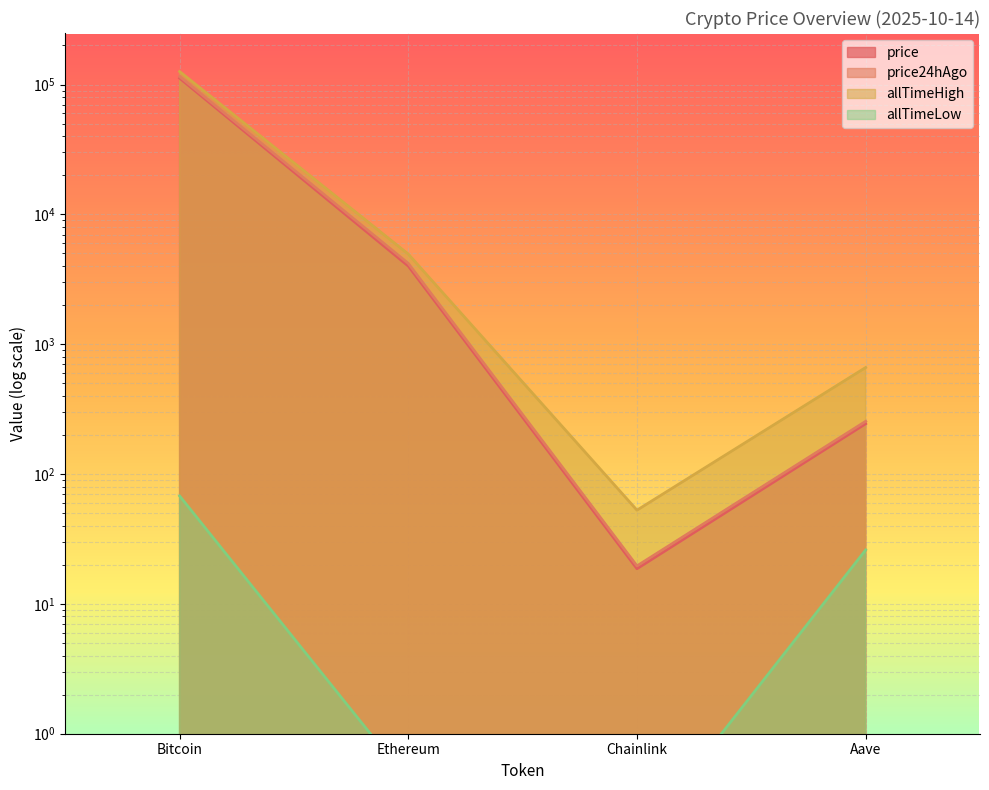

Is it true that price equals 106.5 at Aave?

False